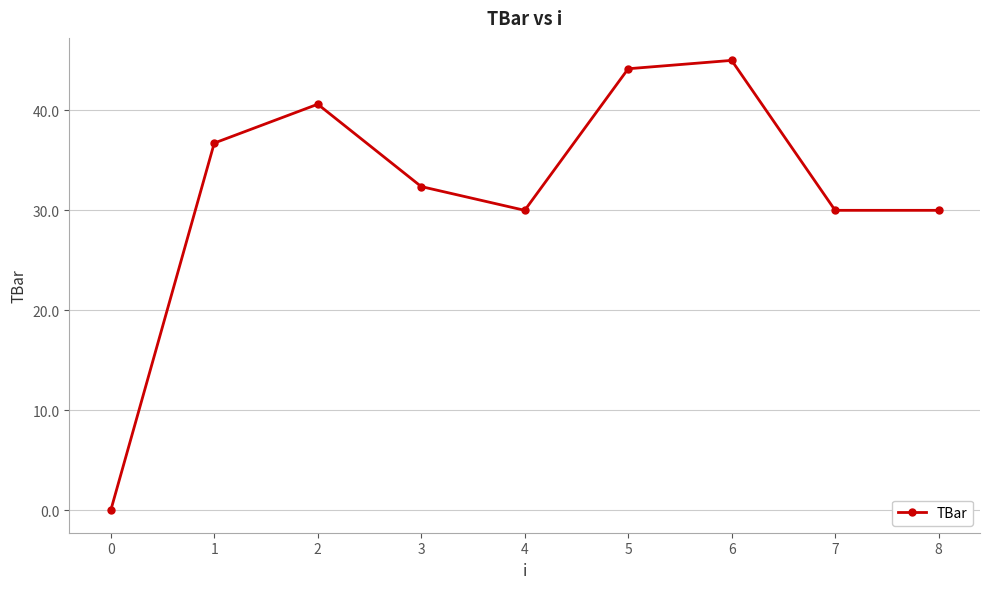

Reading right to left, transcribe all the data shown in this chart.

8=30.0	7=30.0	6=45.0	5=44.2	4=30.0	3=32.4	2=40.6	1=36.7	0=0.0